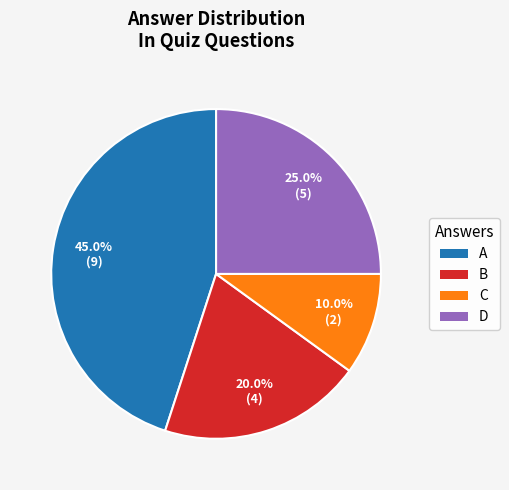

Is there any slice that represents more than half of the pie?

No